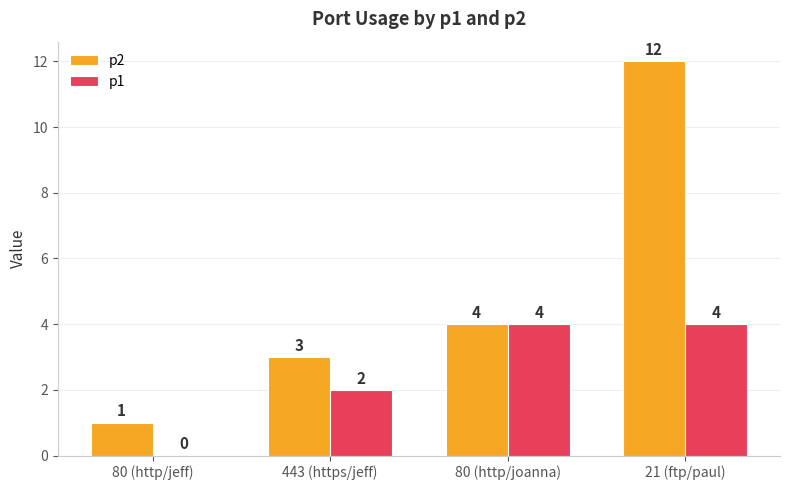

What is the sum of the p2 values at 443 (https/jeff) and 80 (http/joanna)?

7